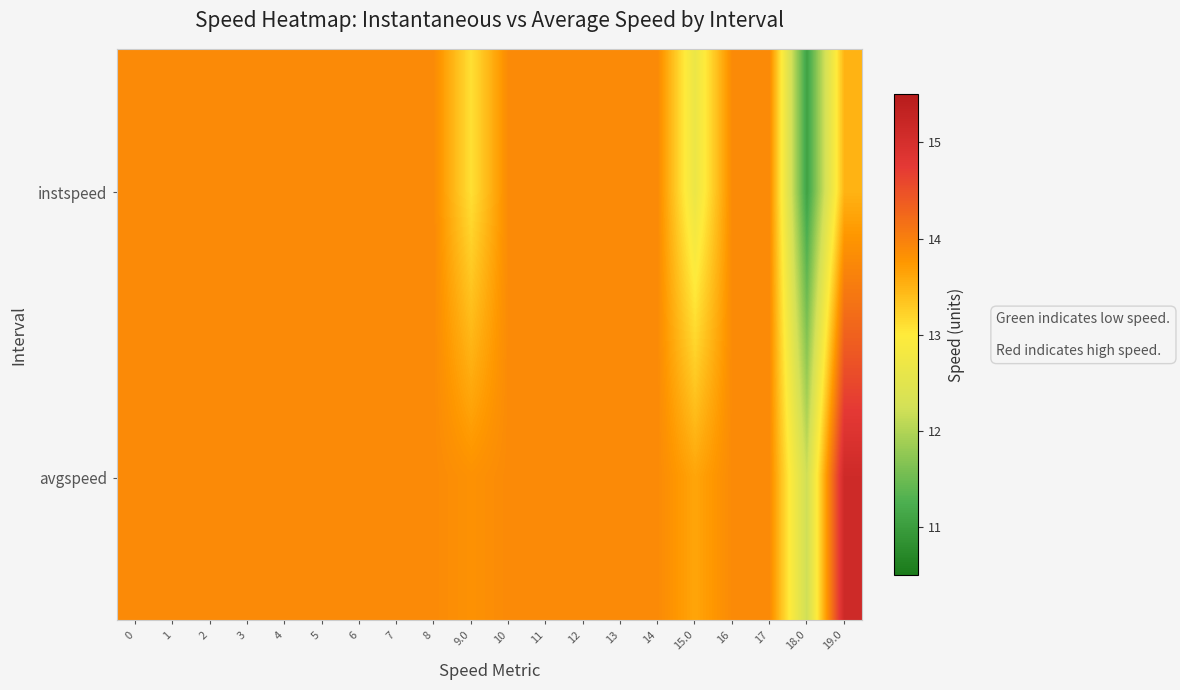

At how many categories does at least one series exceed 11?

20